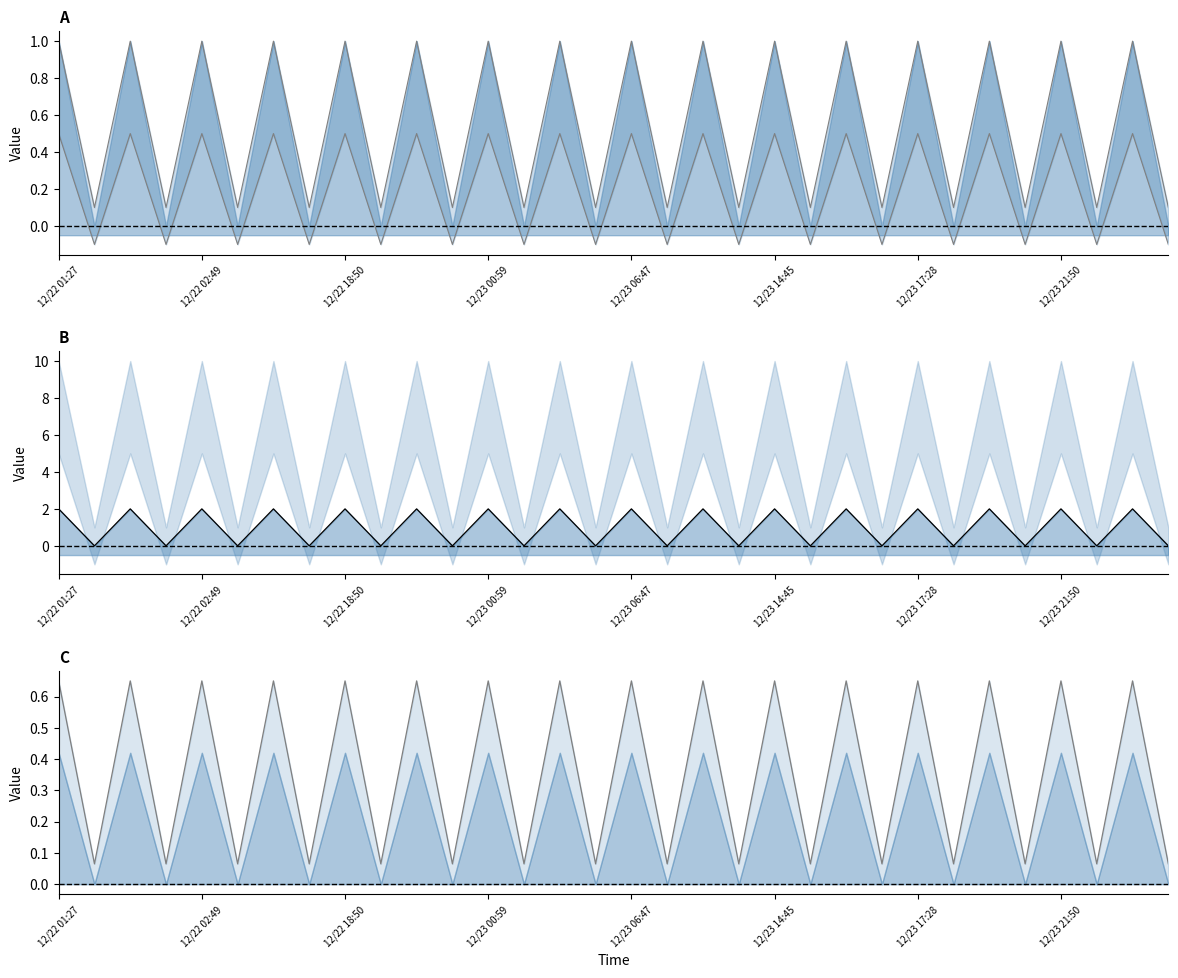

True or false: value has a value of 0.1 at 12/22 18:50.

False